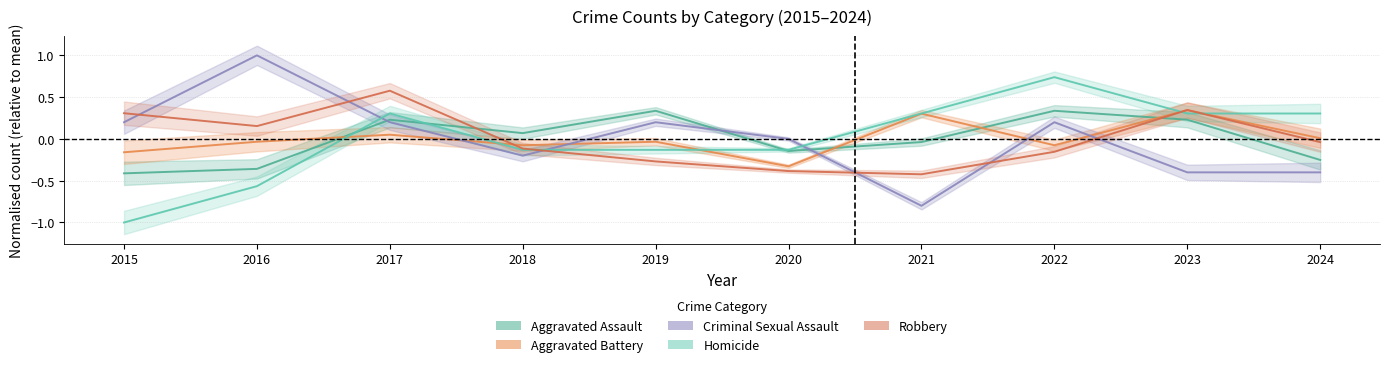

Read the Homicide value at 2024.

0.3